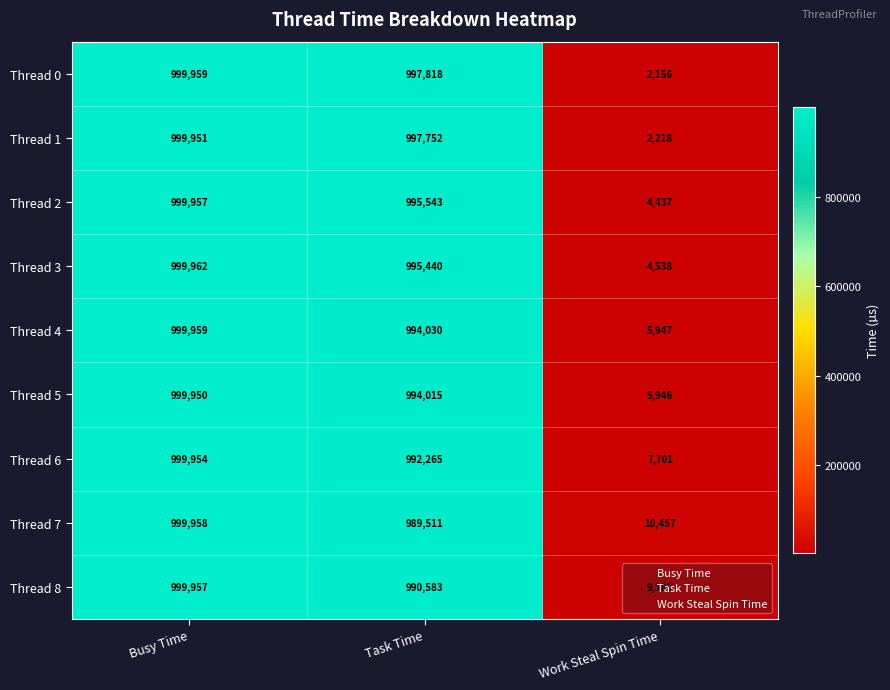

What is the total value across all series at Busy Time?

8999607